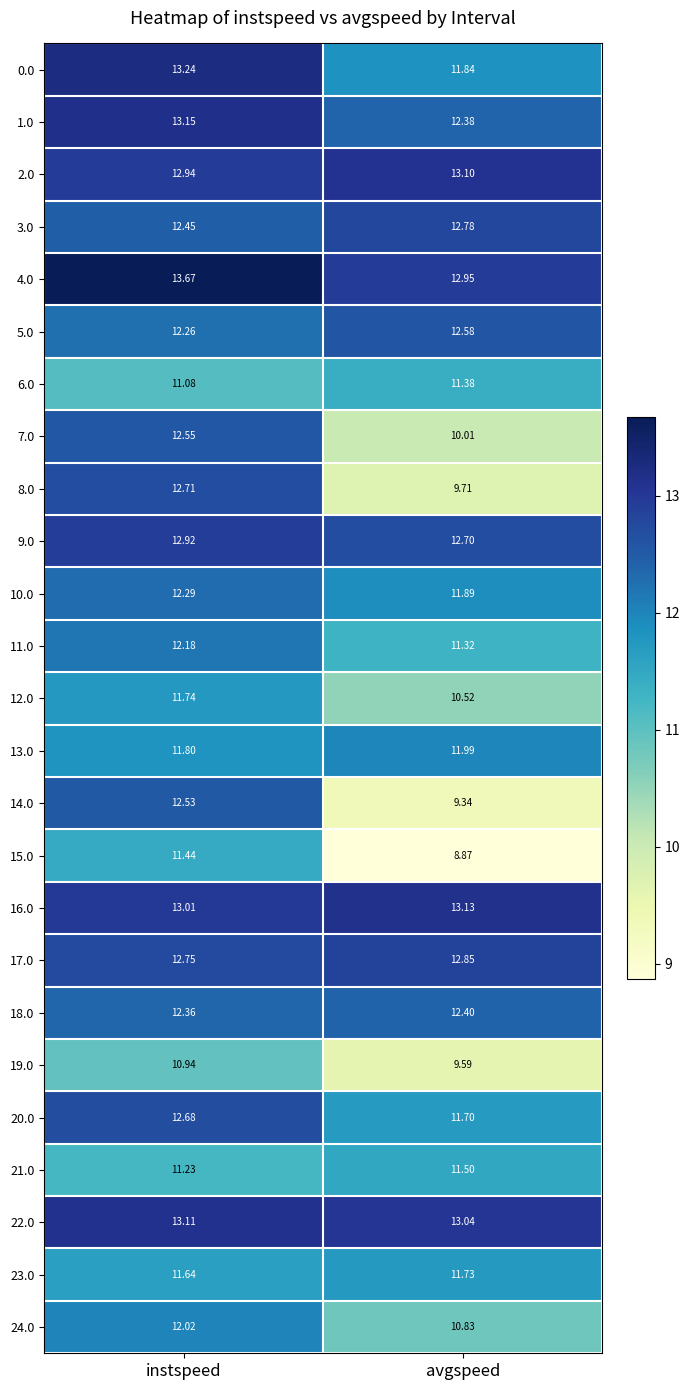

Which label corresponds to the smallest value in the chart?

avgspeed